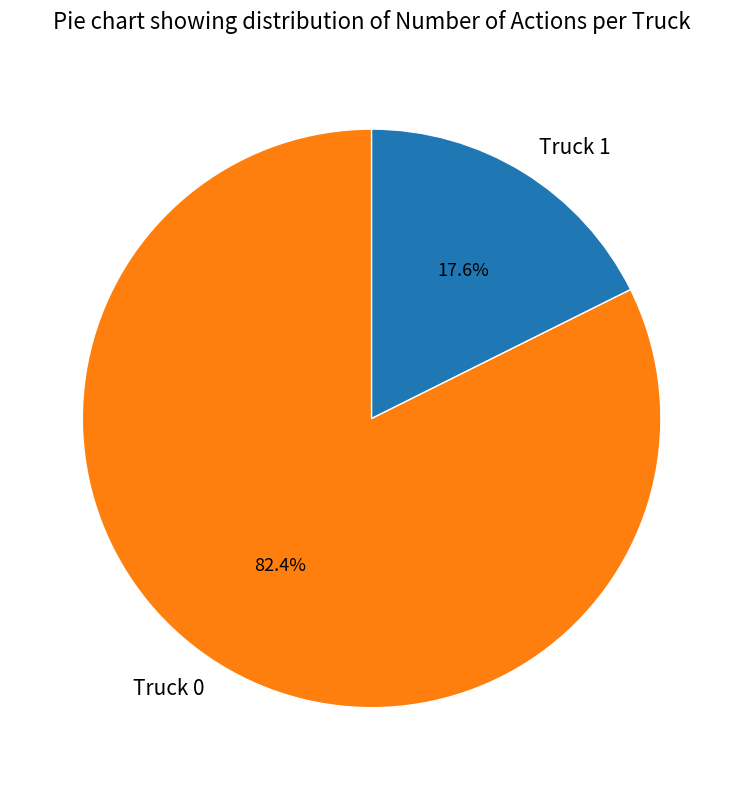

Which has a higher value, Truck 0 or Truck 1?

Truck 0